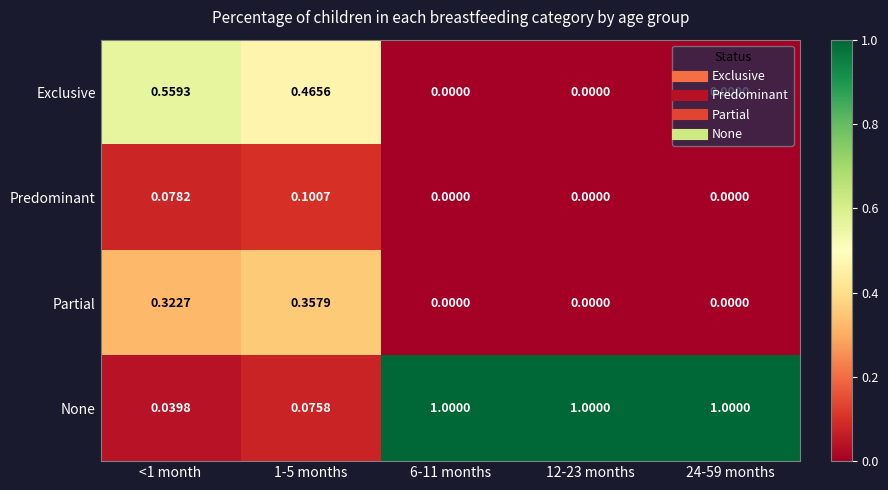

Which series has the largest range (max minus min)?

None